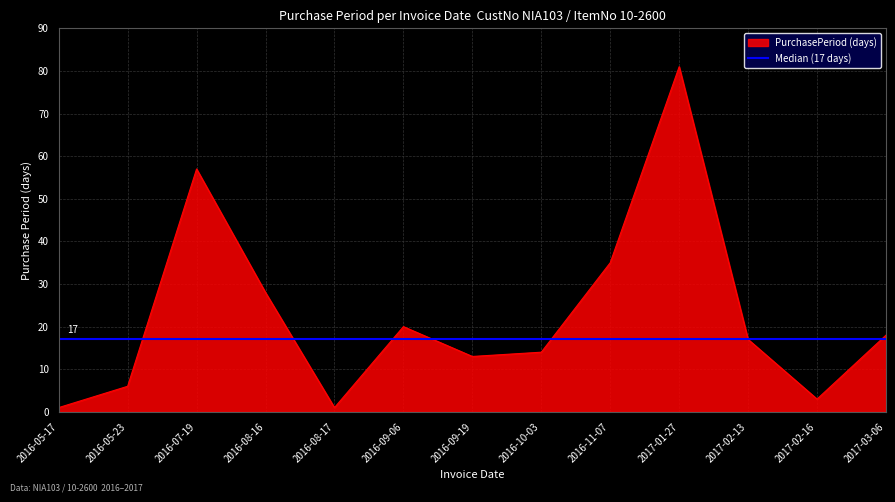

How many points are higher than both their immediate neighbors (excluding endpoints)?

3